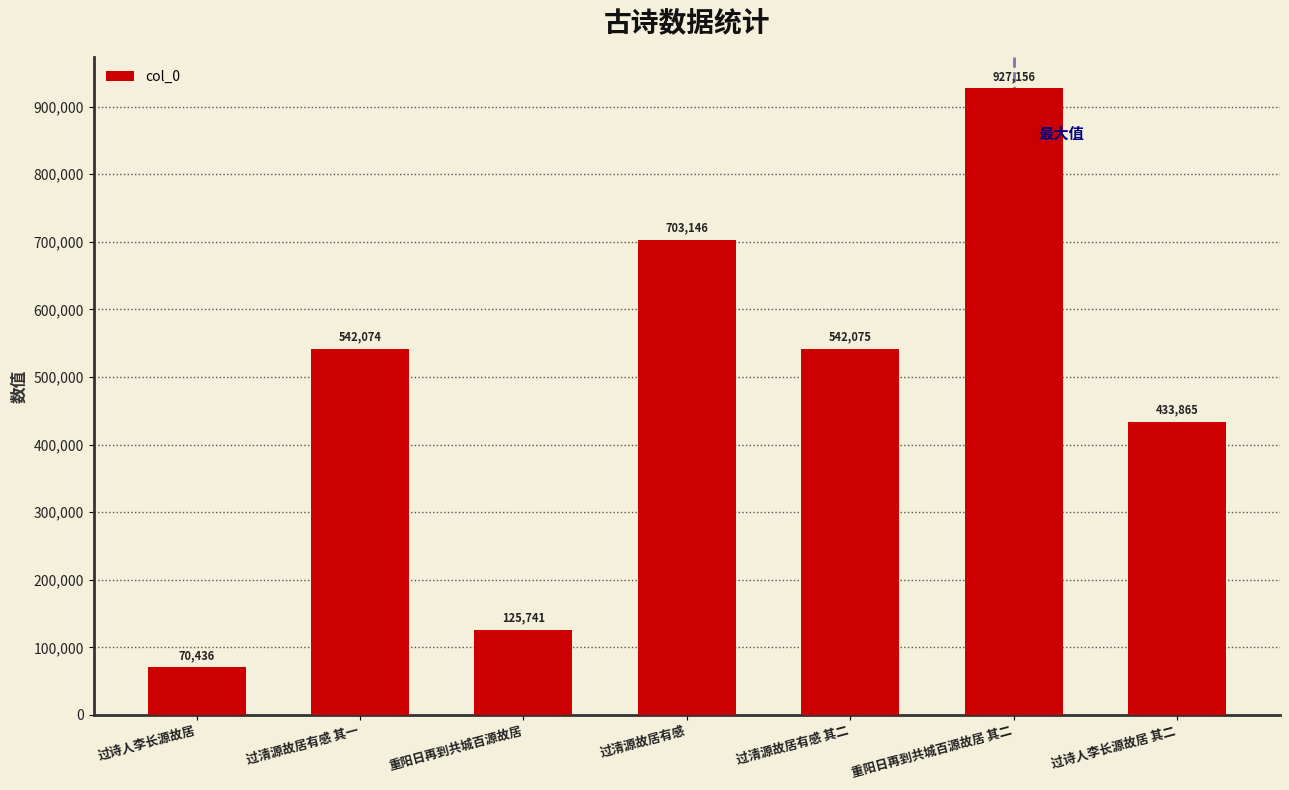

At which category does the chart reach its peak across all series?

重阳日再到共城百源故居 其二